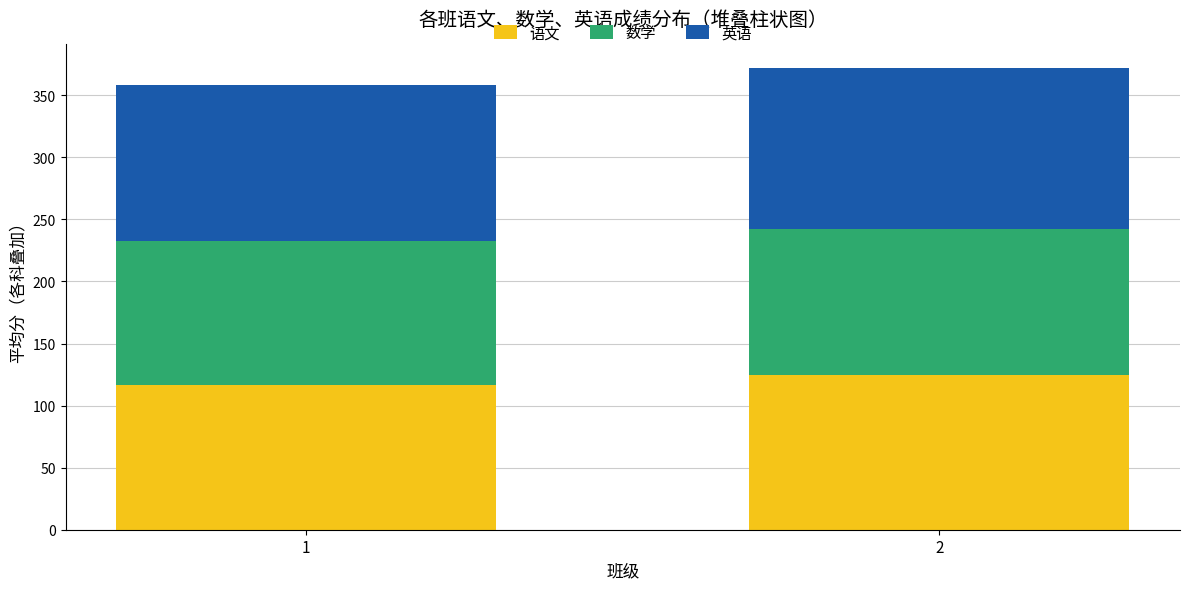

Reading left to right, transcribe the values for 语文.

116.6	125.0